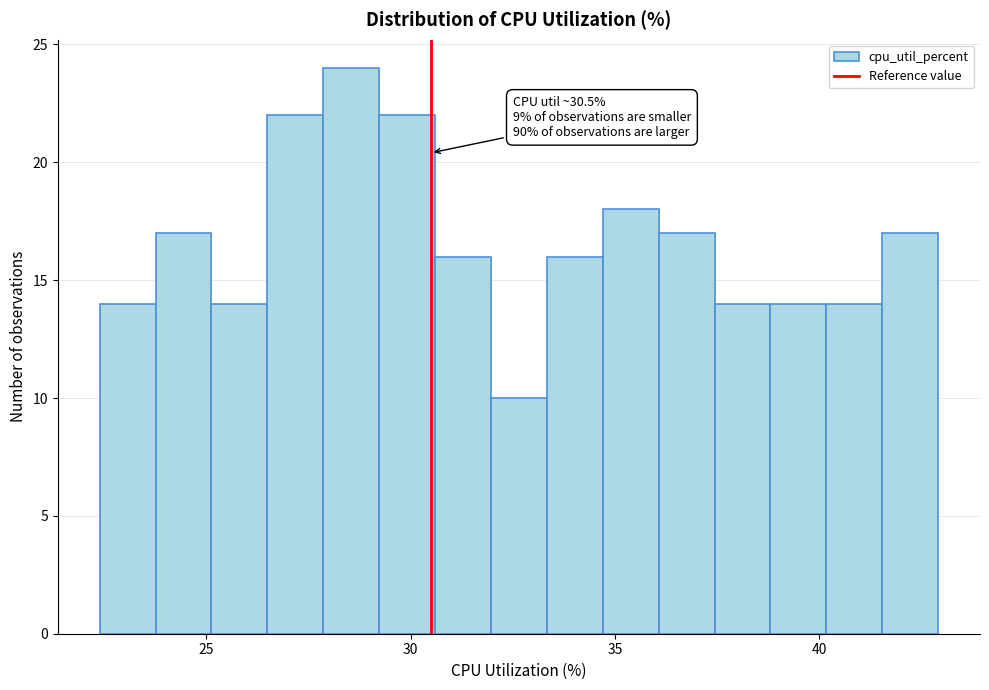

Read against the x-axis, roughly where is the centre of the tallest bar?

28.5